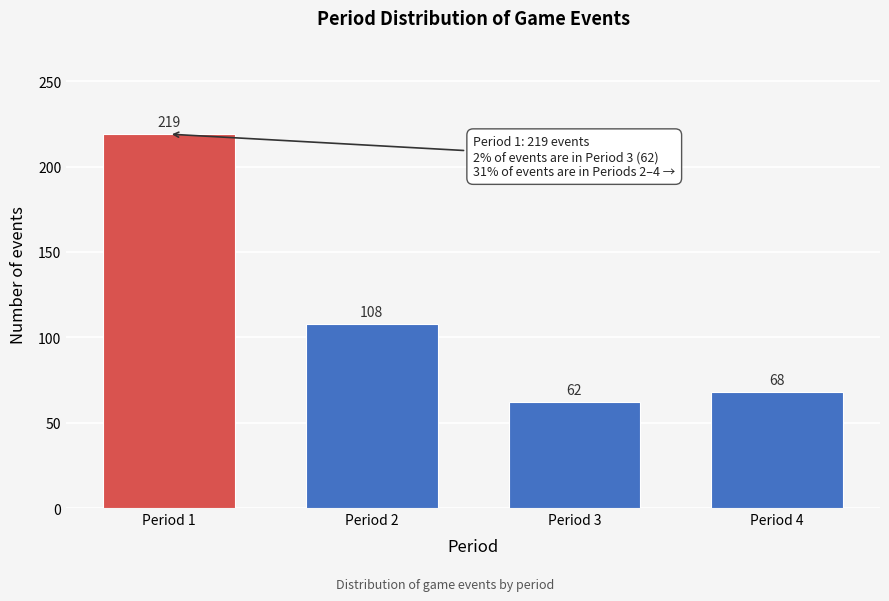

Reading left to right, extract all data points from this chart.

Period 1=219	Period 2=108	Period 3=62	Period 4=68